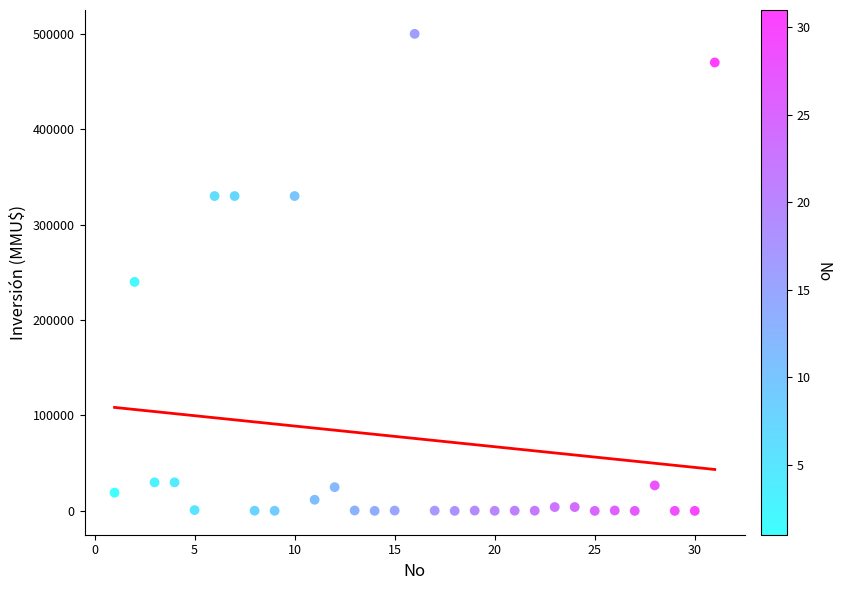

What is the range of Y values (max minus min)?

500000